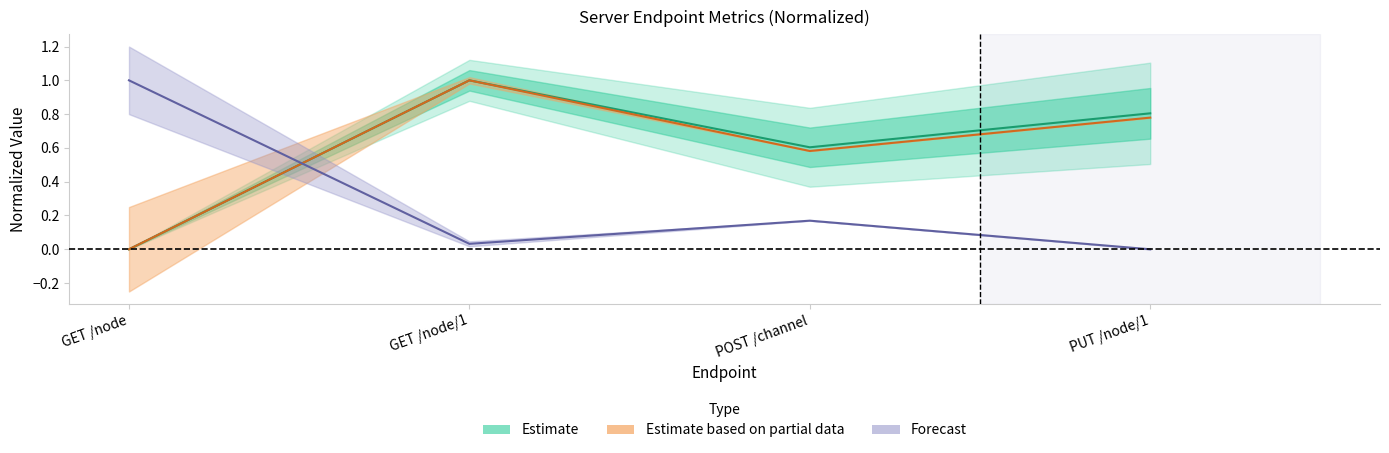

The value of transactions at GET /node/1 is 1.0. True or false?

True